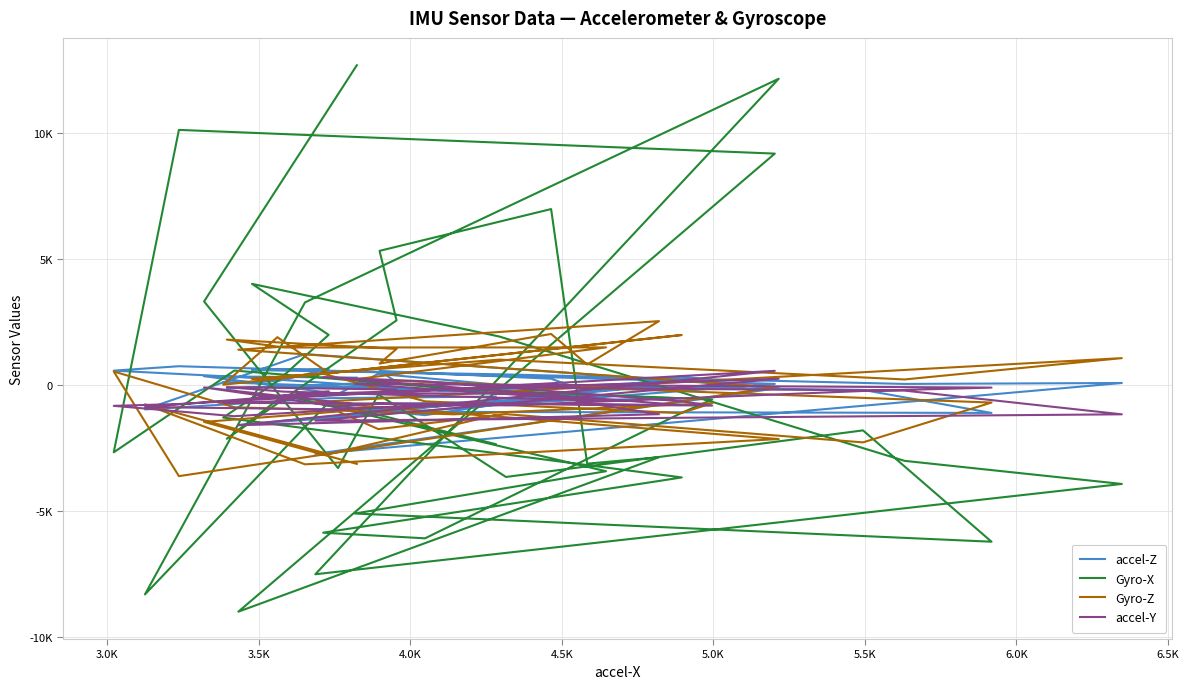

What is the greatest value displayed?

12673